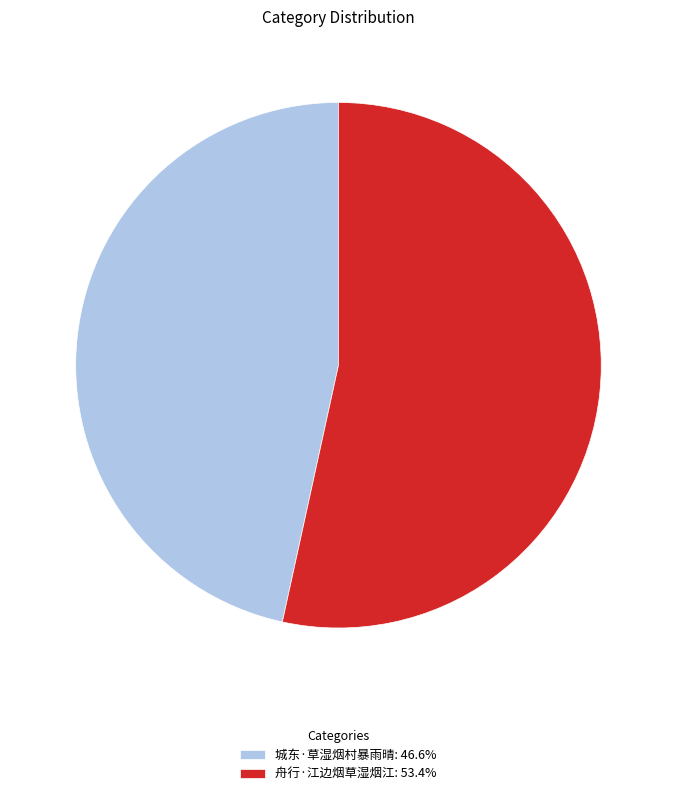

Rank the categories by value from highest to lowest.

舟行·江边烟草湿烟江, 城东·草湿烟村暴雨晴